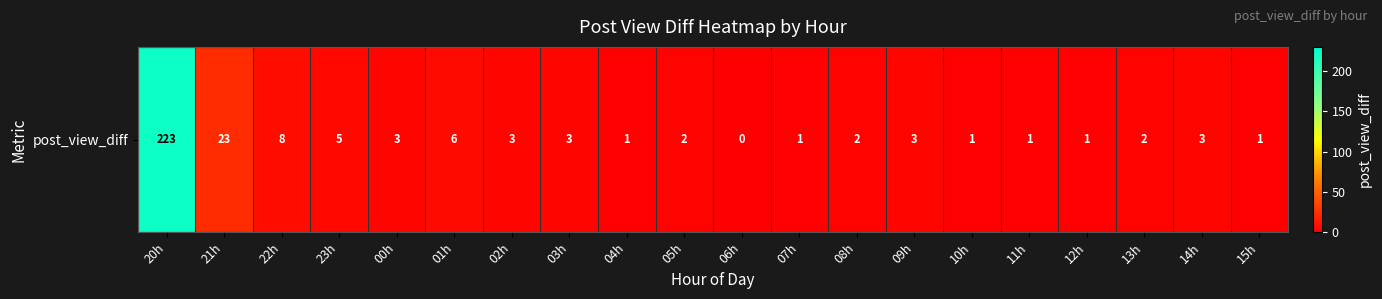

Which has a higher value, 03h or 10h?

03h